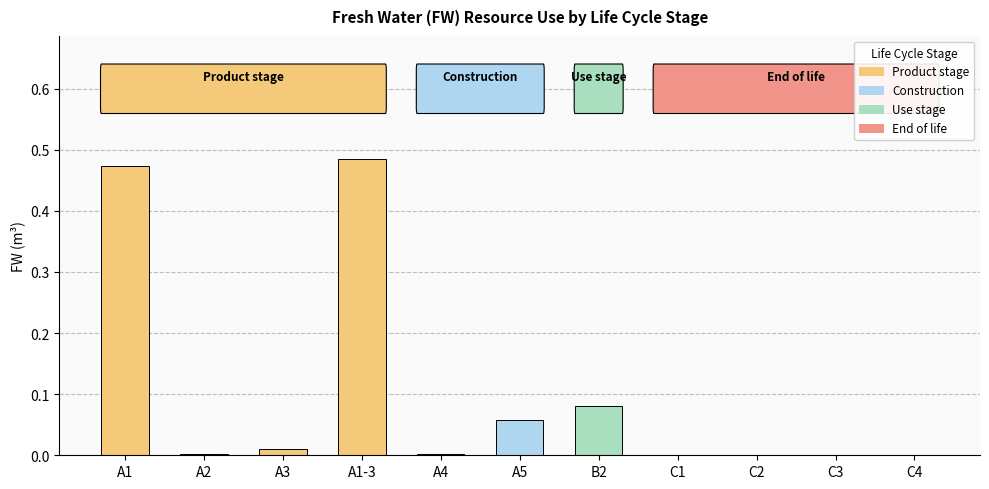

The chart shows a value of 0.0 at A4. True or false?

True